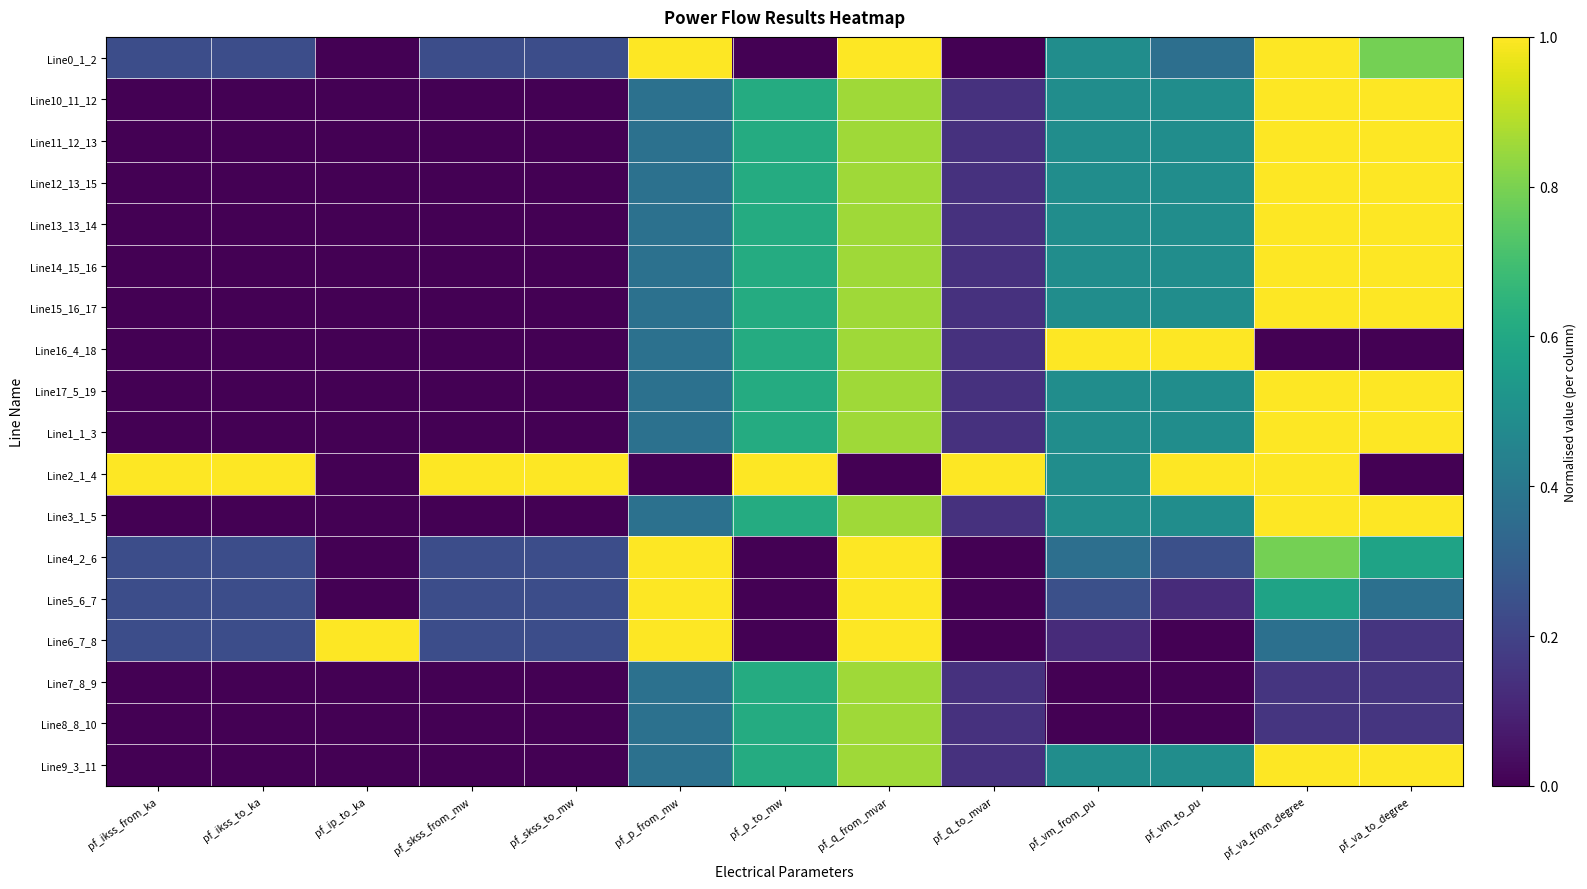

At which category is the sum across all series the highest?

pf_q_from_mvar